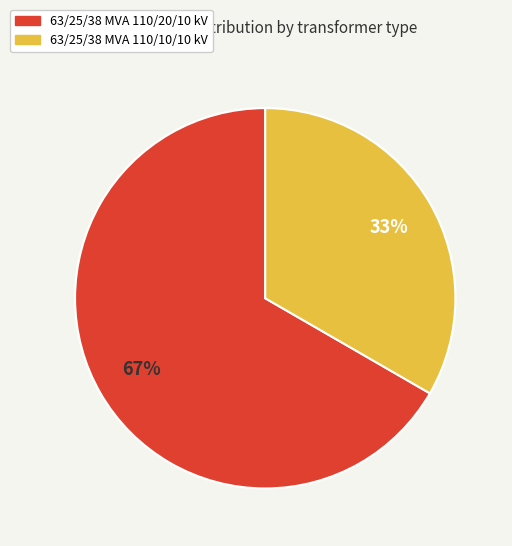

How many segments does this pie chart have?

2